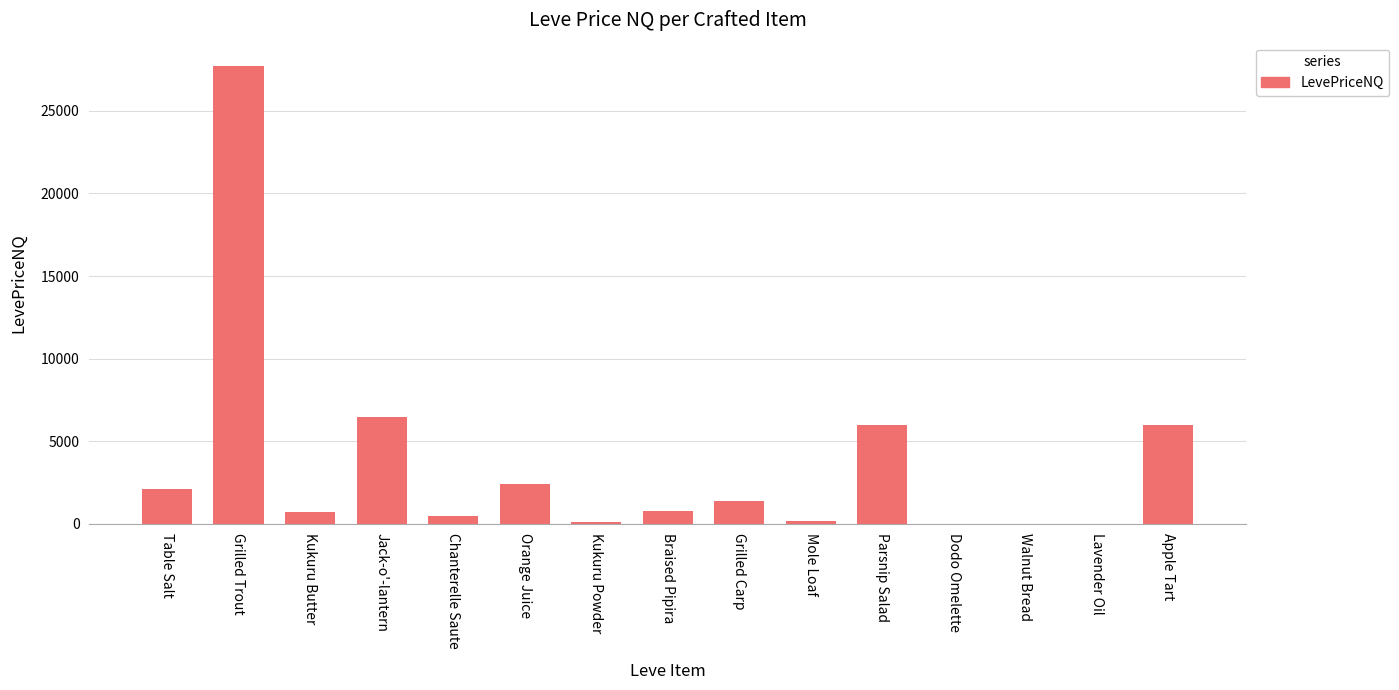

What is the difference between the values at Dodo Omelette and Braised Pipira?

752.0